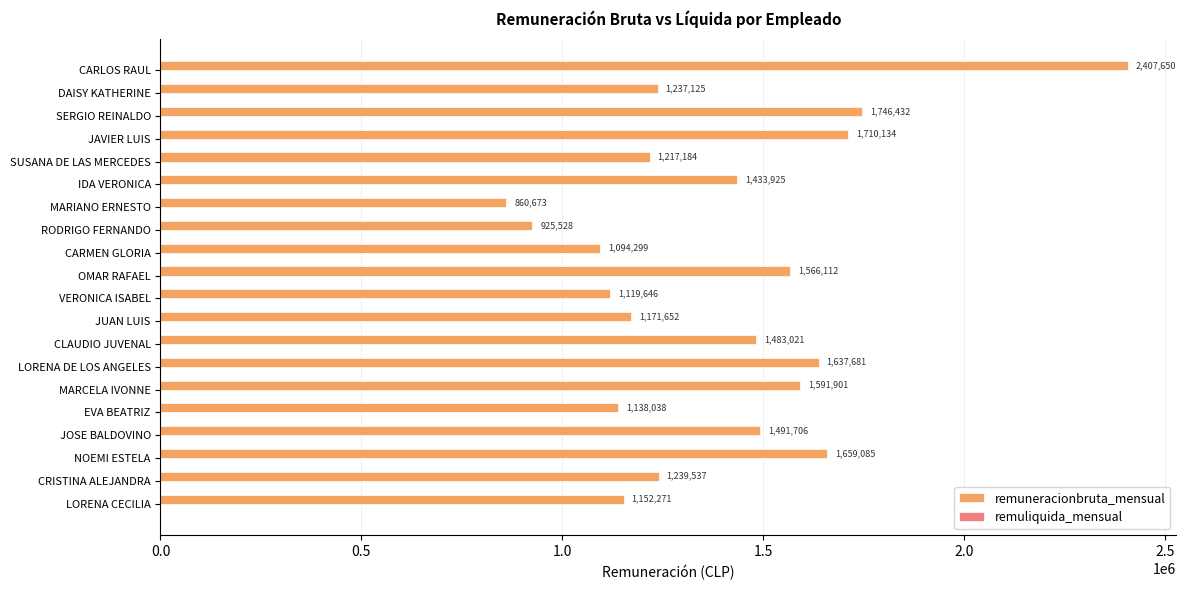

Reading bottom to top, extract all data points from this chart.

1152271	1239537	1659085	1491706	1138038	1591901	1637681	1483021	1171652	1119646	1566112	1094299	925528	860673	1433925	1217184	1710134	1746432	1237125	2407650